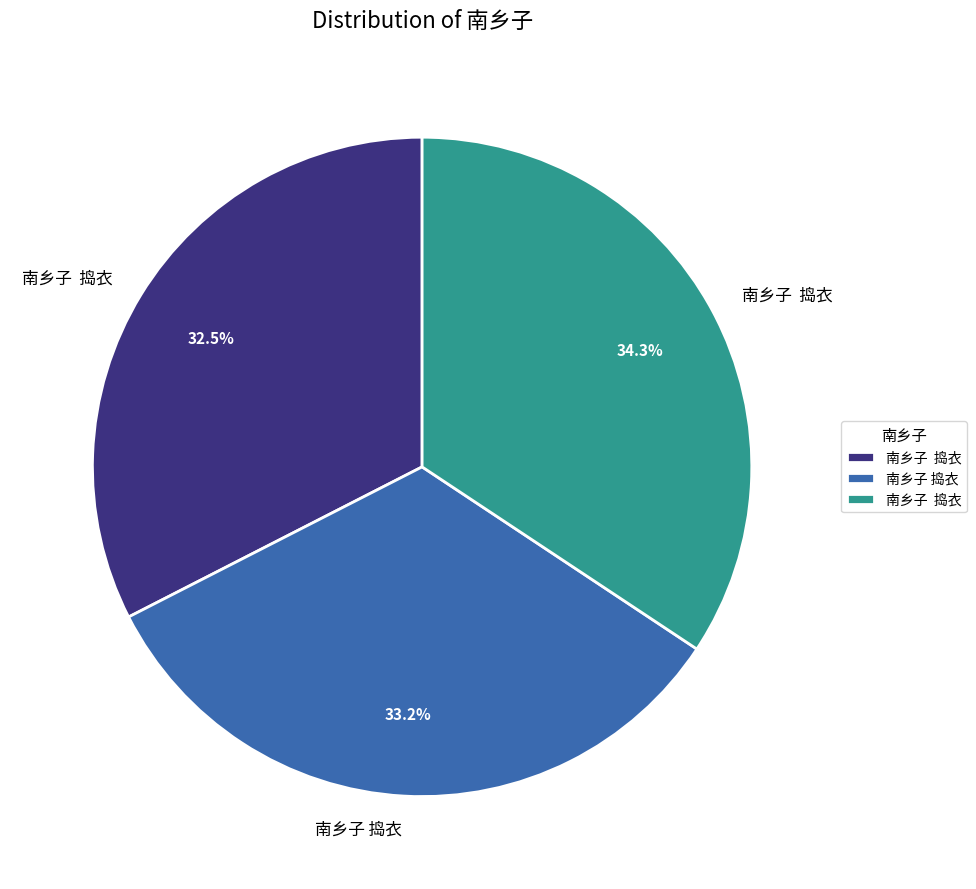

Count the number of slices in the pie.

3